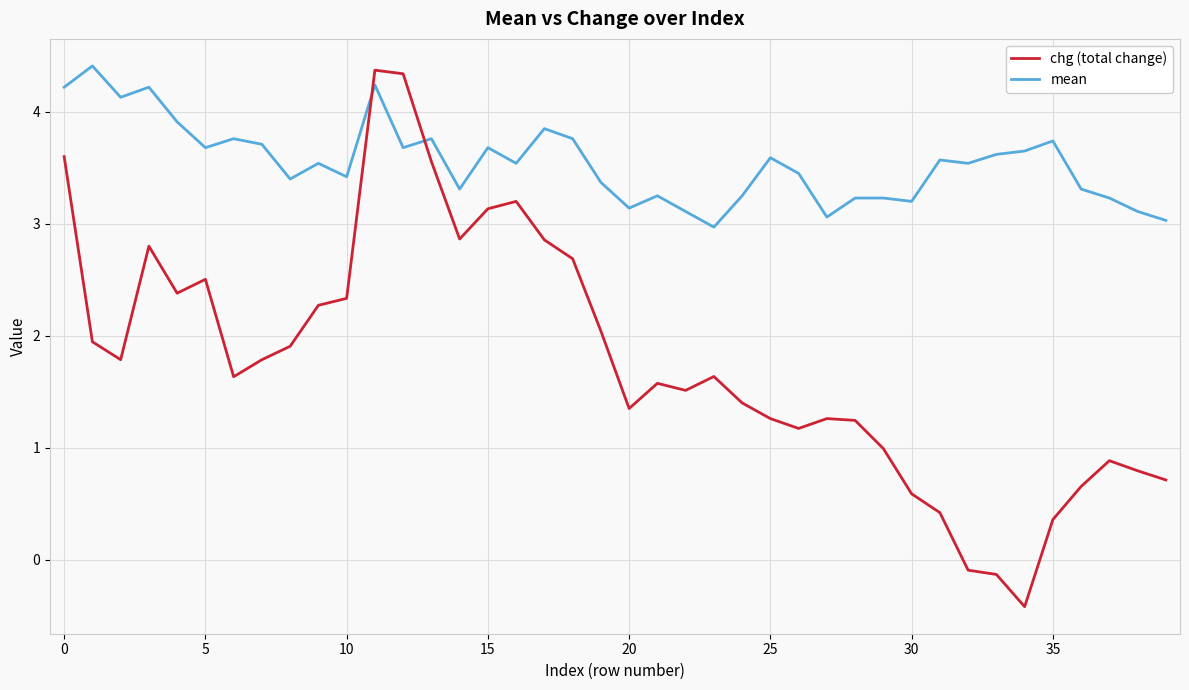

Is this an area chart (filled region under the line)?

No